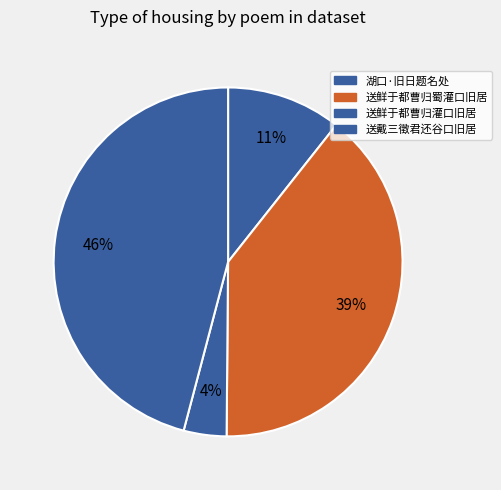

What is the largest slice in the pie chart?

送戴三徵君还谷口旧居